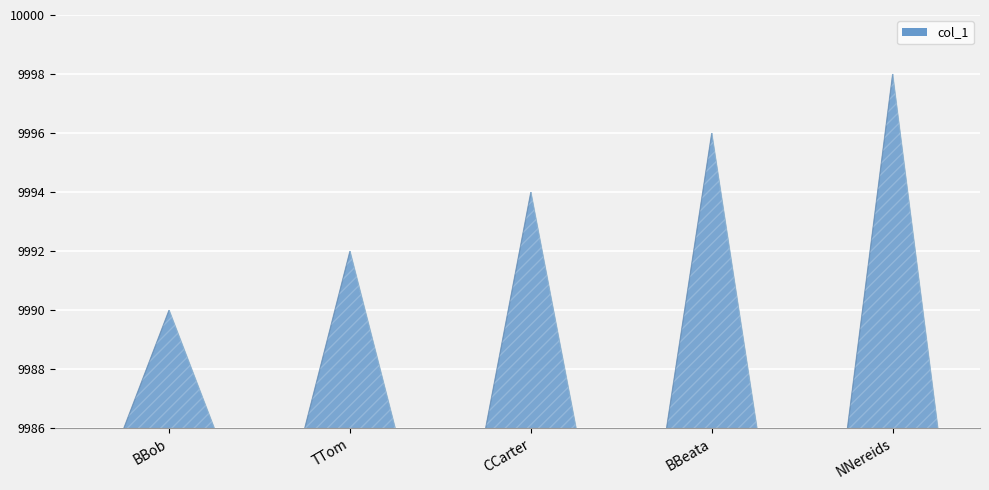

What is the ratio of the value at NNereids to the value at TTom?

1.0